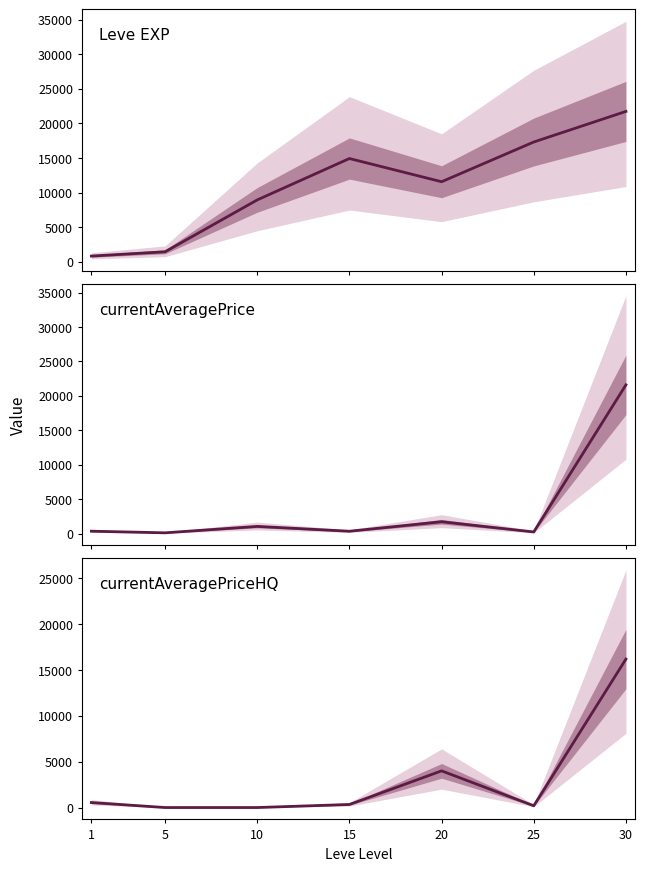

True or false: currentAveragePriceHQ and Leve EXP intersect in this chart.

False